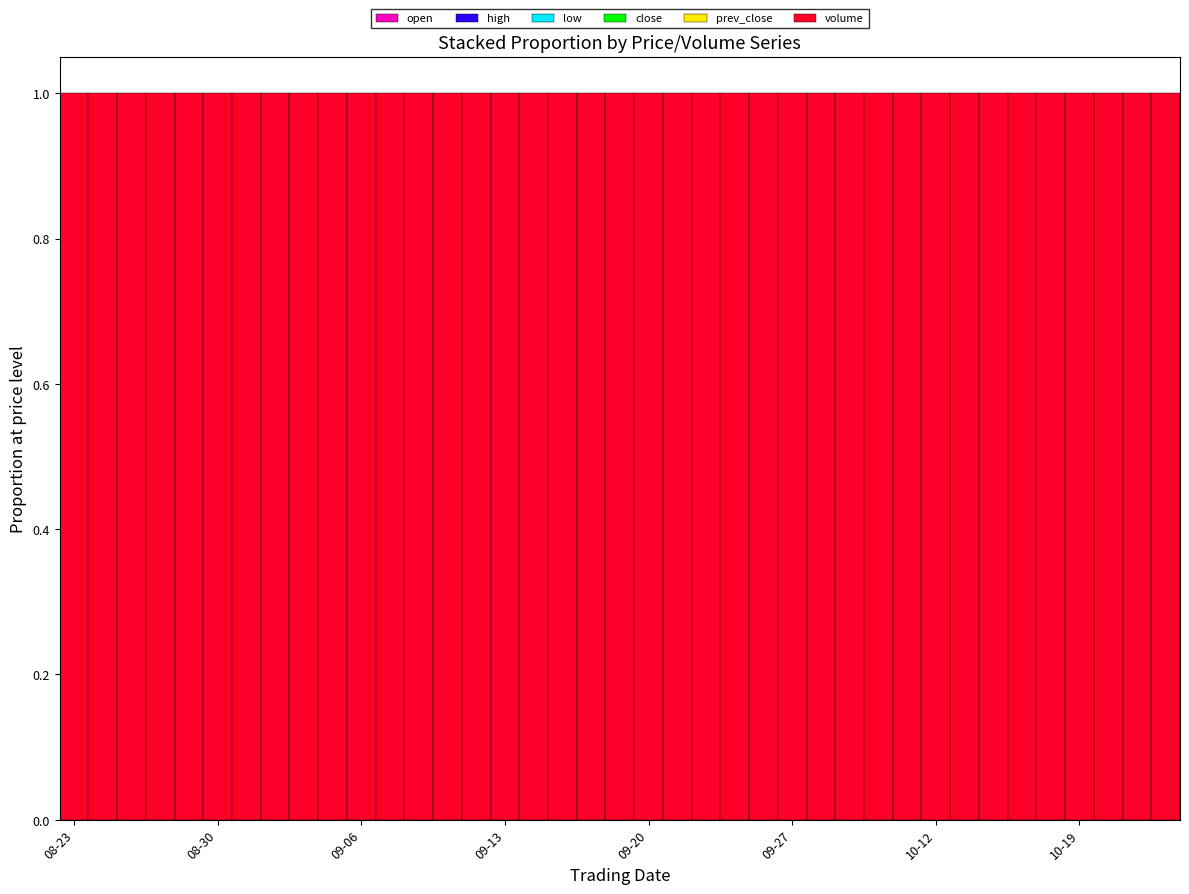

Which series has the largest total across all categories?

volume